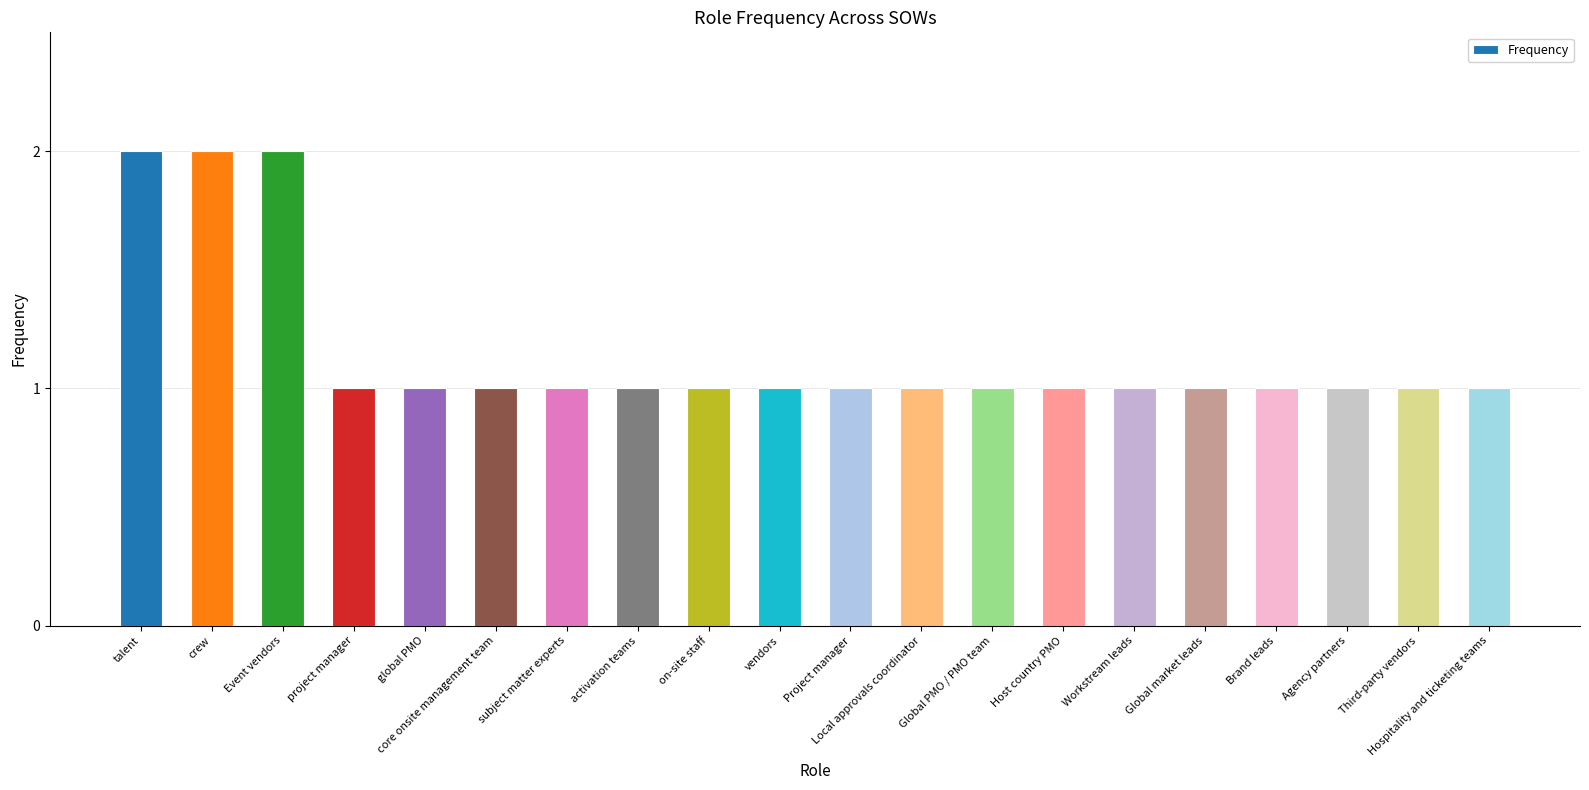

What is the minimum value shown in the chart?

1